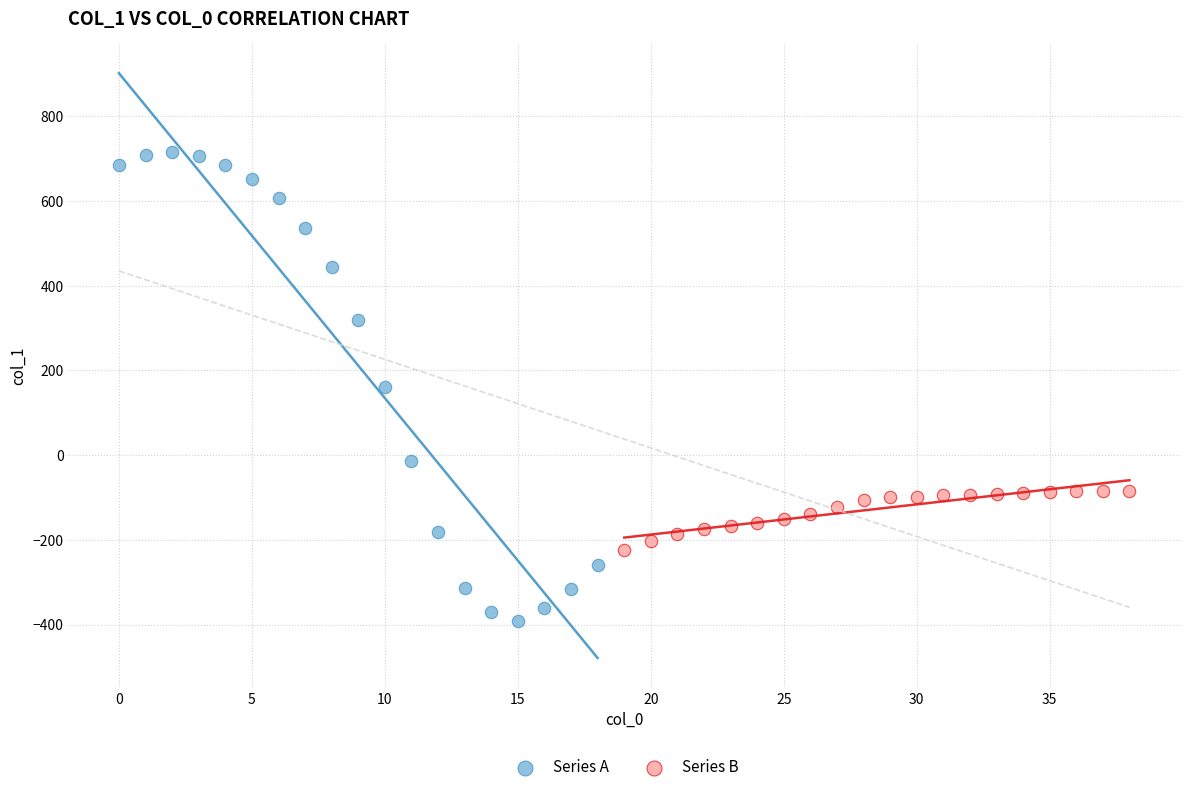

Which series contains the lowest Y value?

Series A